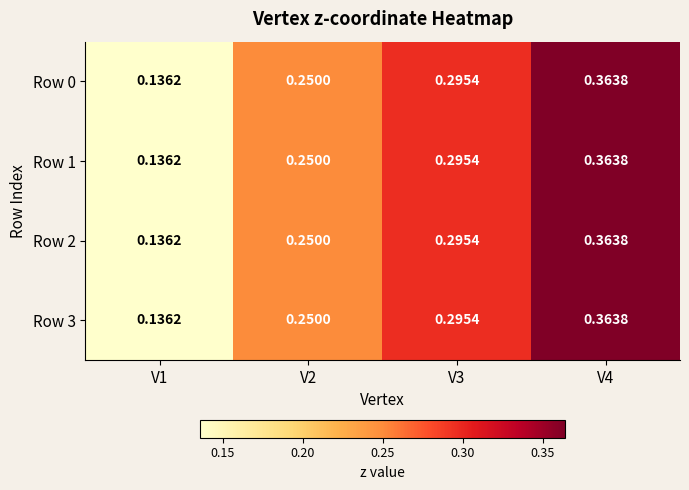

Is the value of Row 0 at V4 greater than the value of Row 2 at V3?

Yes